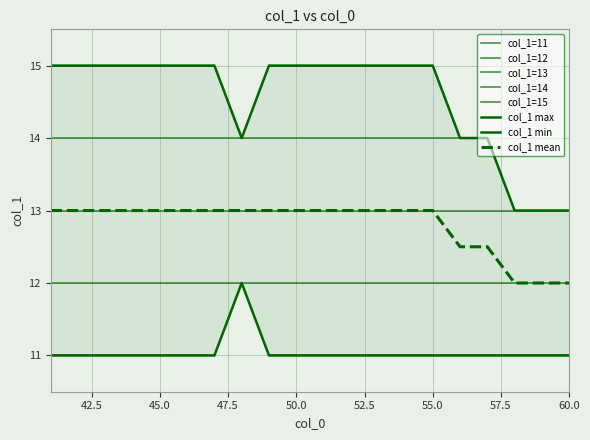

True or false: col_1_mean has more than 2 interior local peaks.

False